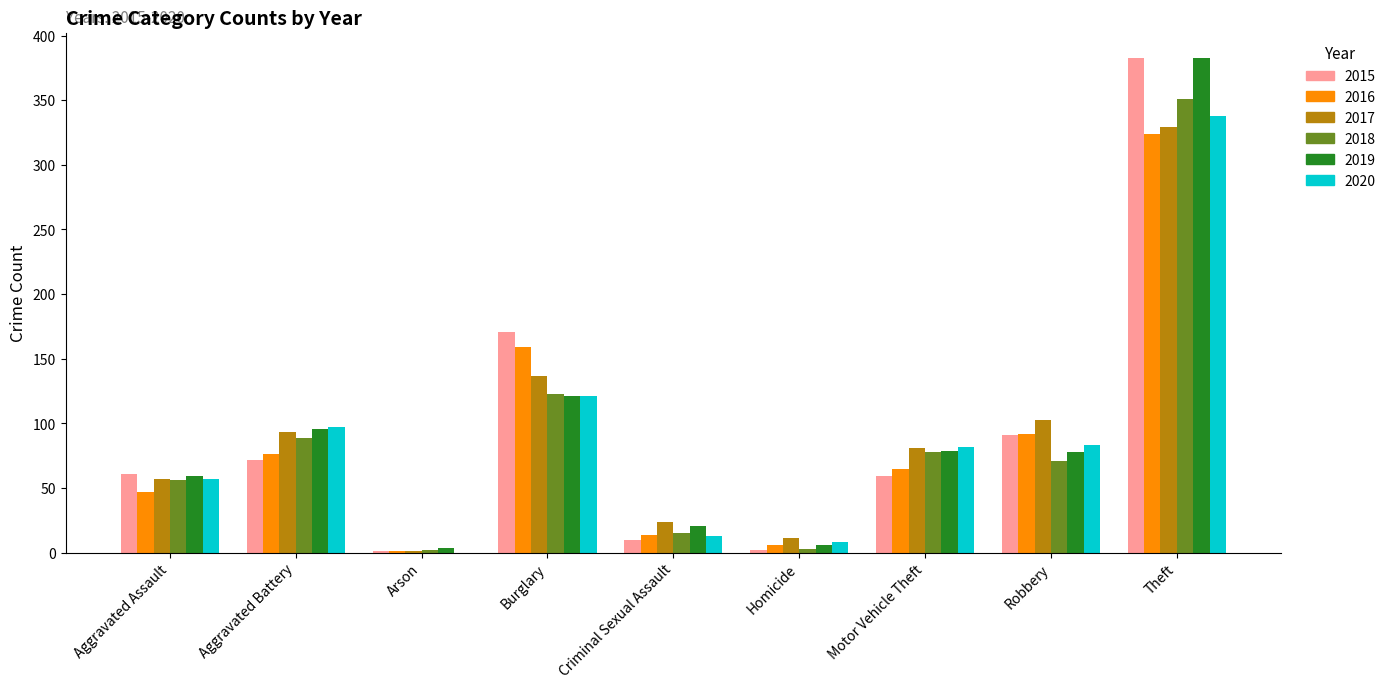

What is the highest value of the 2019 series?

383